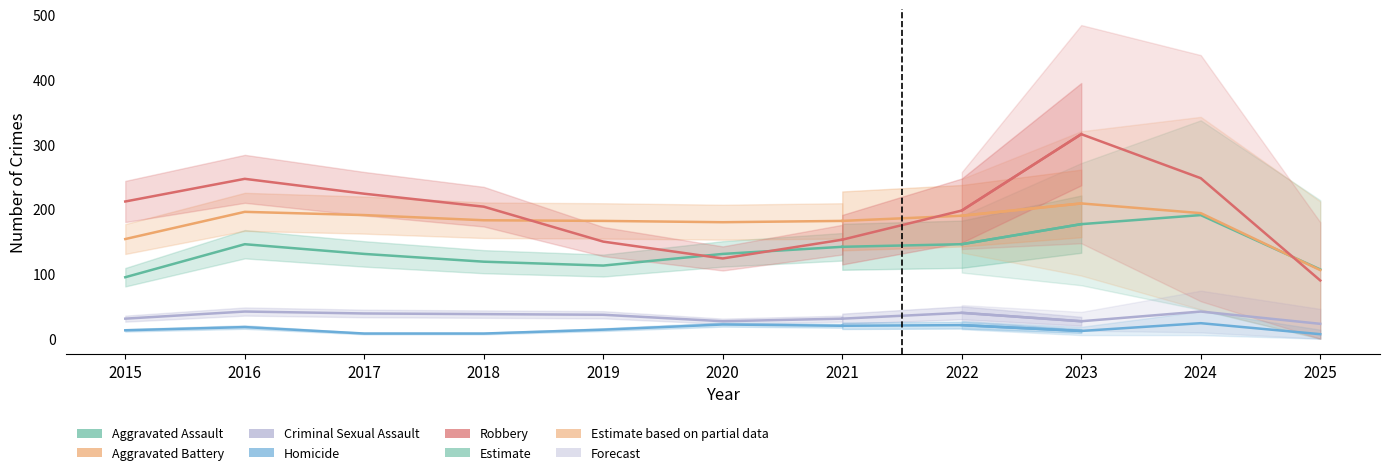

What is the sum of the Aggravated Assault values at 2020 and 2019?

244